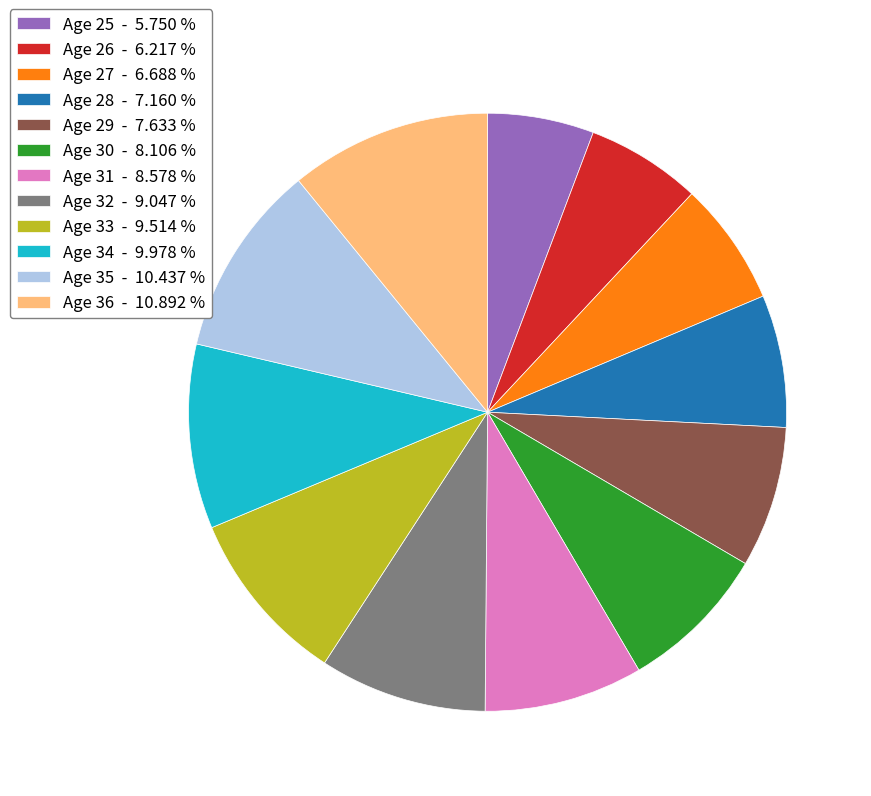

Does Age 27 - 6.688 % account for over 50% of the chart?

No